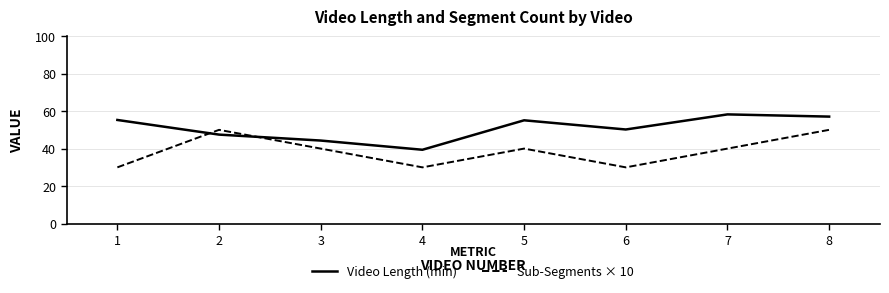

Which series has the widest spread of values?

Sub-Segments × 10